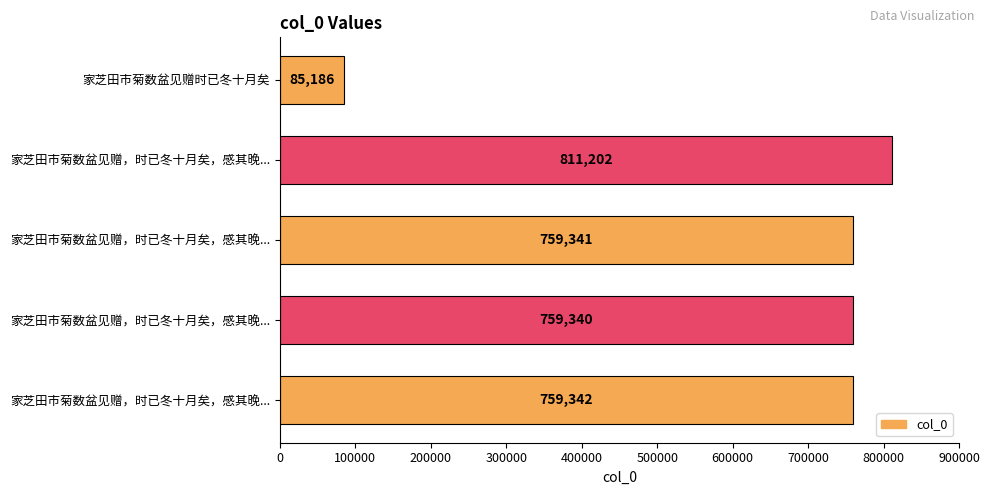

How many bars are there in total?

5